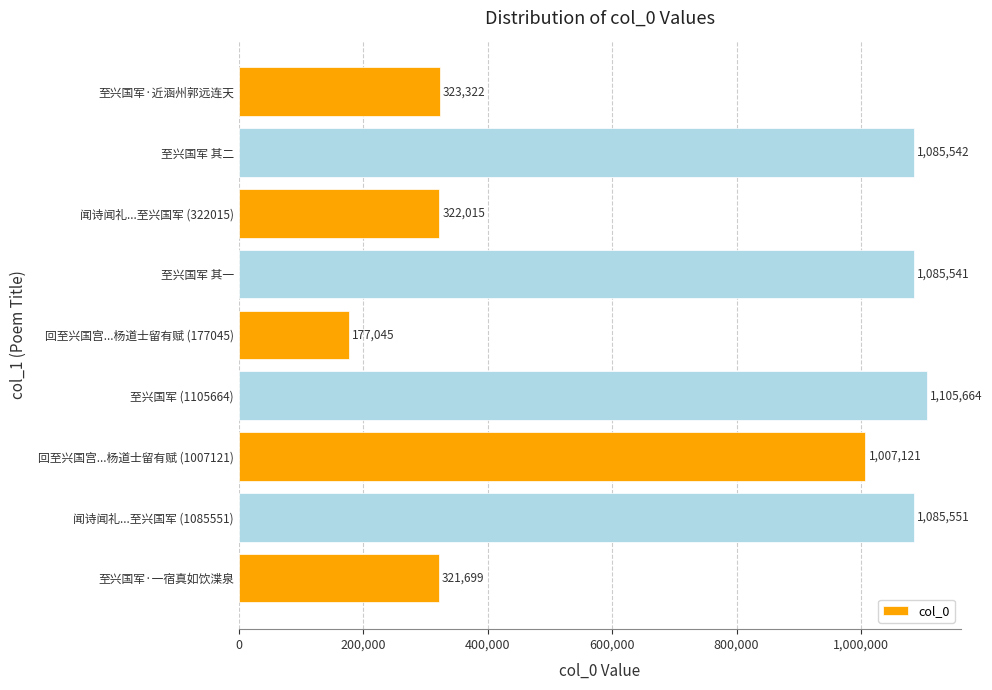

Which label corresponds to the smallest value in the chart?

回至兴国宫...杨道士留有赋 (177045)